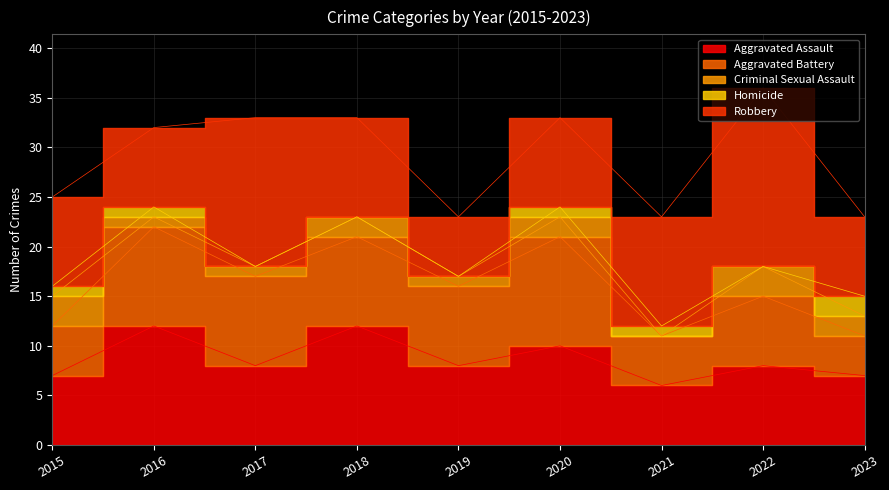

True or false: Aggravated Assault has a value of 7 at 2016.

False